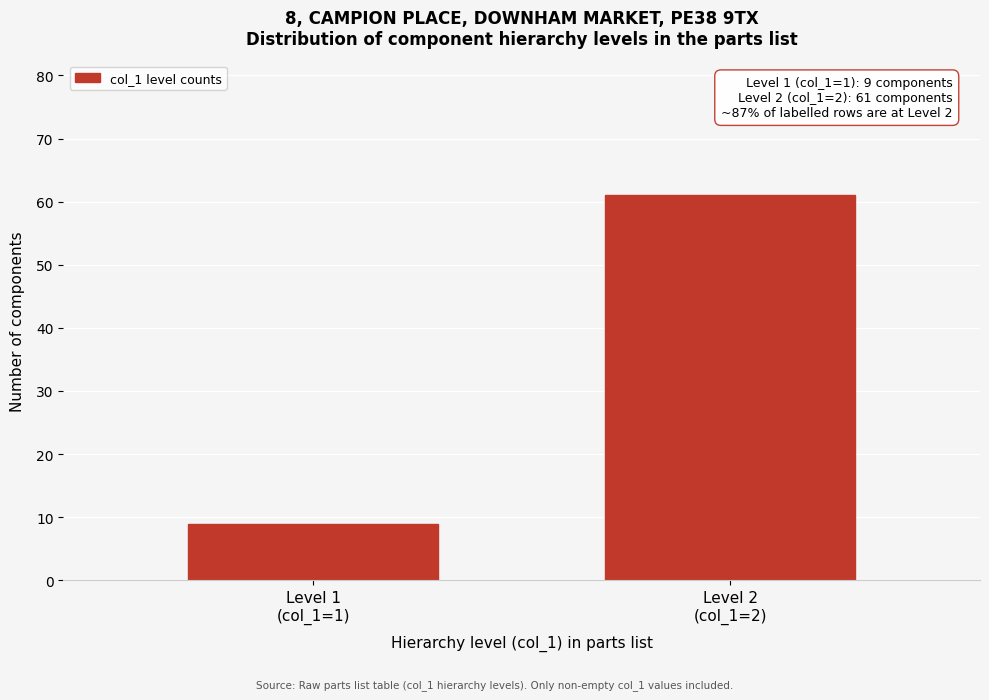

Reading left to right, what are all the values shown in this chart?

9	61